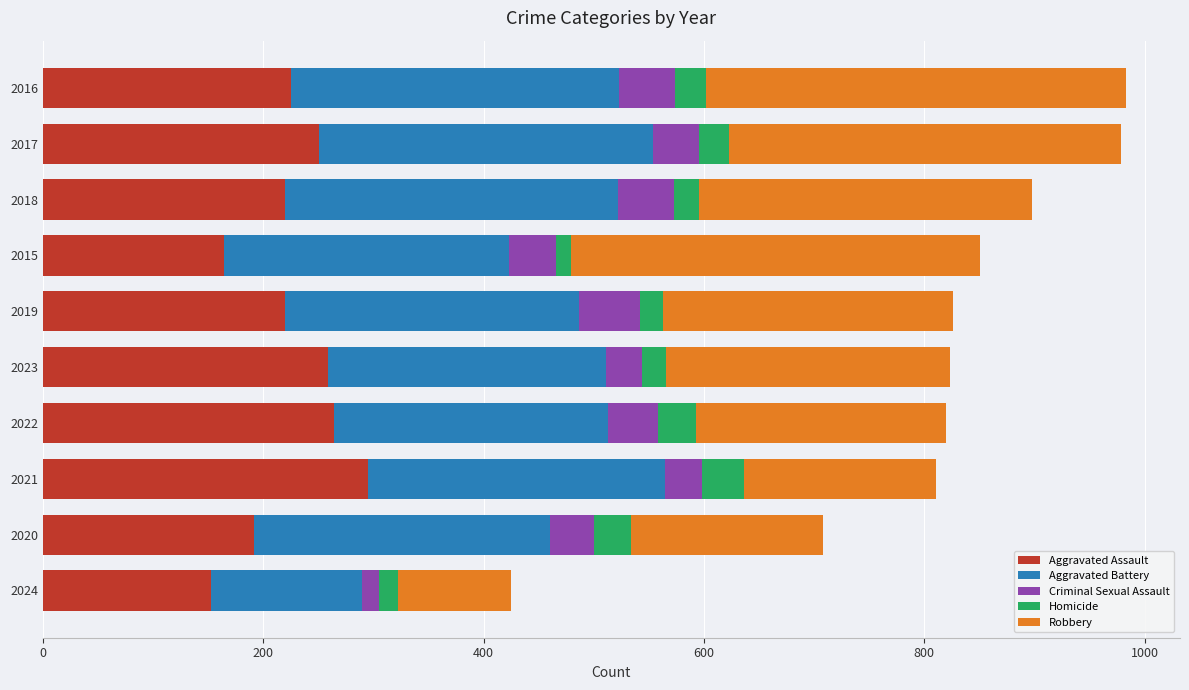

What is the total value across all series at 2019?

826